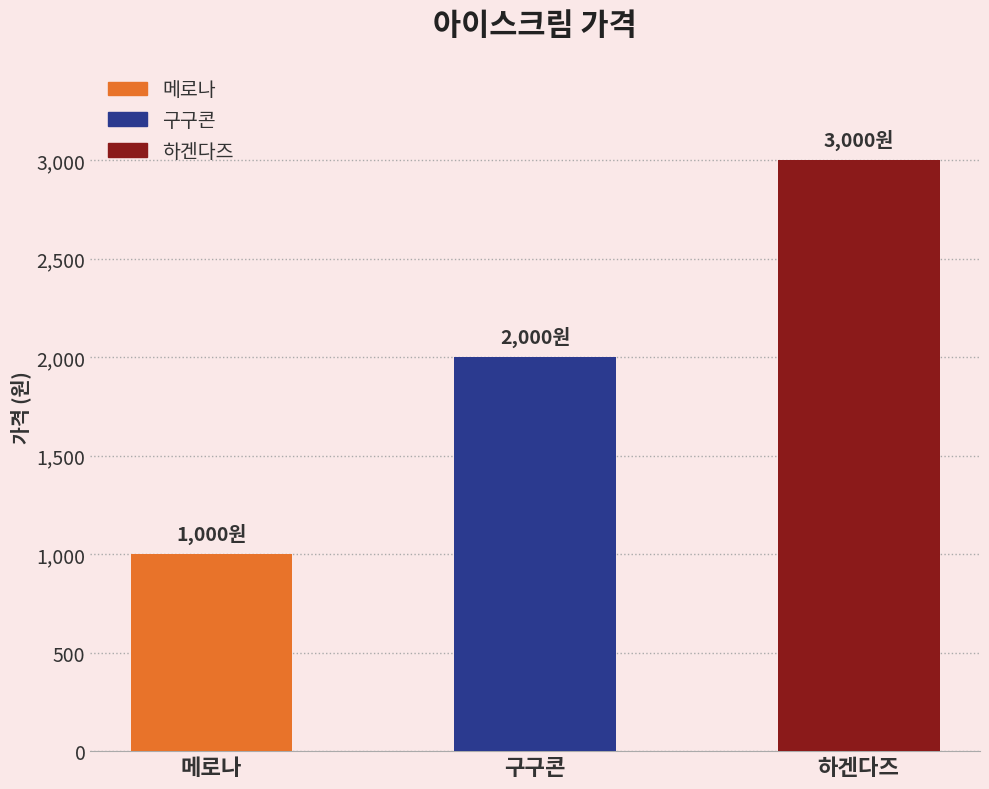

What is the minimum value shown in the chart?

1000